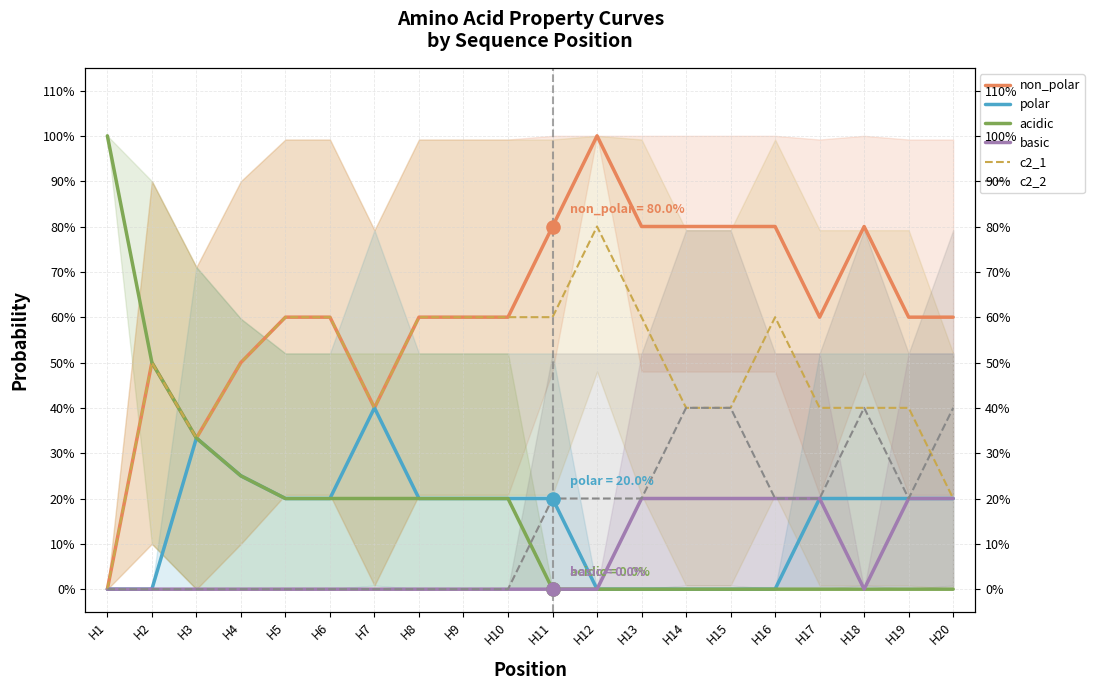

Is the value of basic at H12 greater than the value of c2_1 at H2?

No